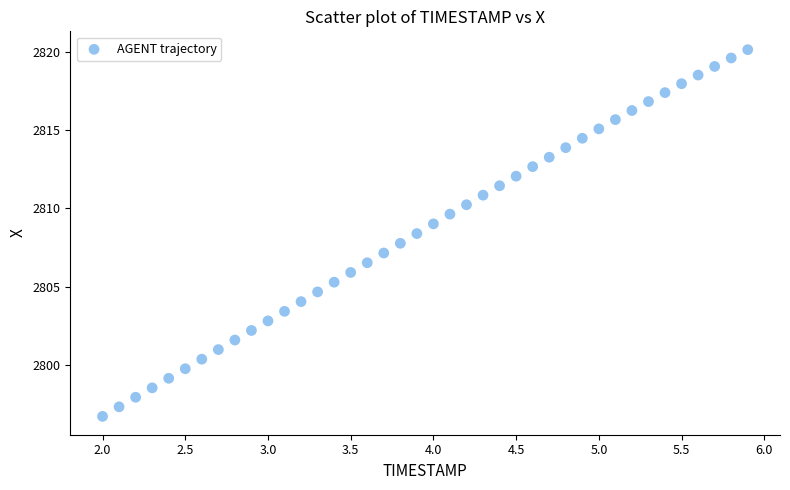

What is the range of X values (max minus min)?

3.9